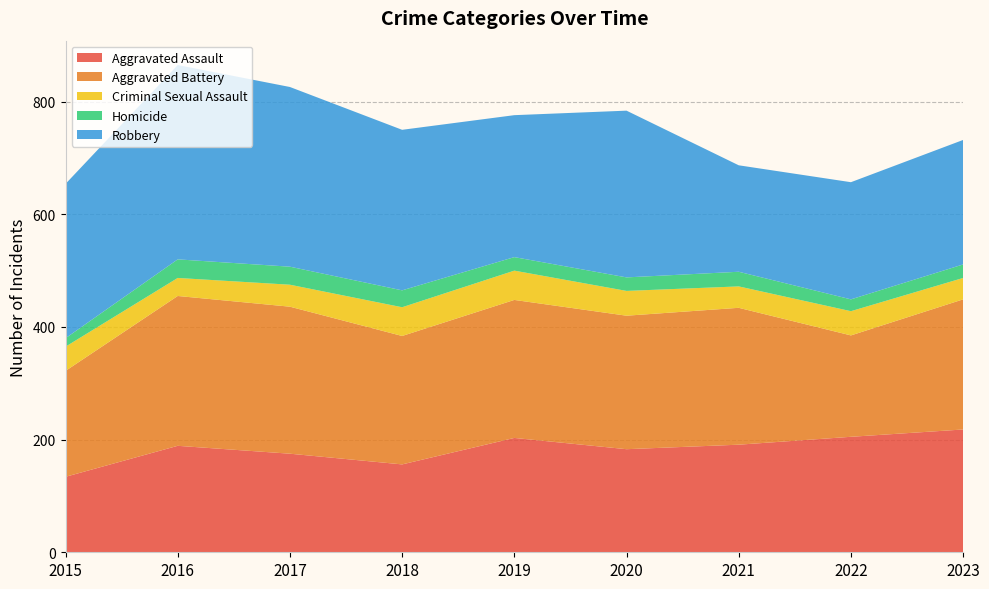

Reading left to right, transcribe all the data shown in this chart.

Aggravated Assault: 2015=134	2016=189	2017=175	2018=156	2019=203	2020=183	2021=191	2022=205	2023=218
Aggravated Battery: 2015=188	2016=266	2017=261	2018=228	2019=245	2020=237	2021=243	2022=180	2023=231
Criminal Sexual Assault: 2015=43	2016=32	2017=39	2018=51	2019=52	2020=44	2021=38	2022=43	2023=38
Homicide: 2015=15	2016=33	2017=32	2018=30	2019=24	2020=24	2021=26	2022=21	2023=24
Robbery: 2015=274	2016=345	2017=319	2018=285	2019=252	2020=296	2021=189	2022=208	2023=221